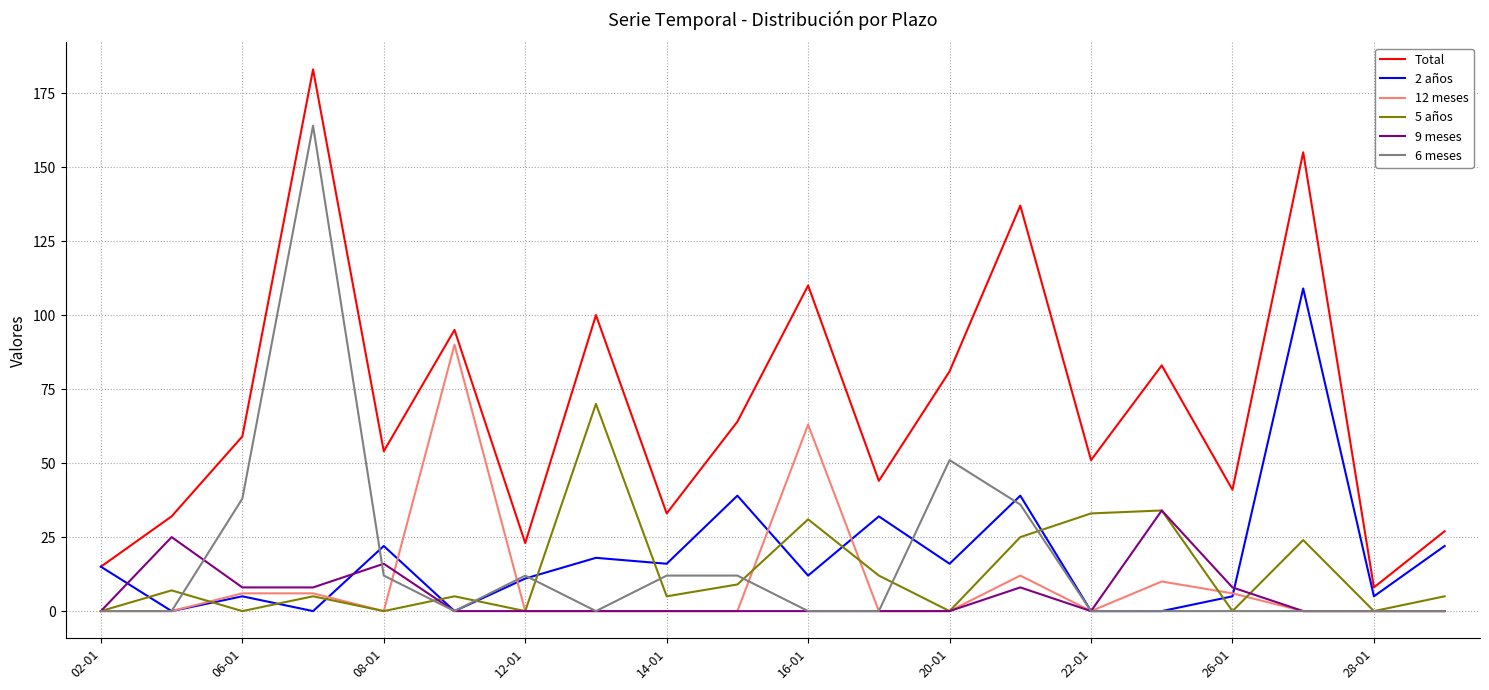

What is the greatest value displayed?

183